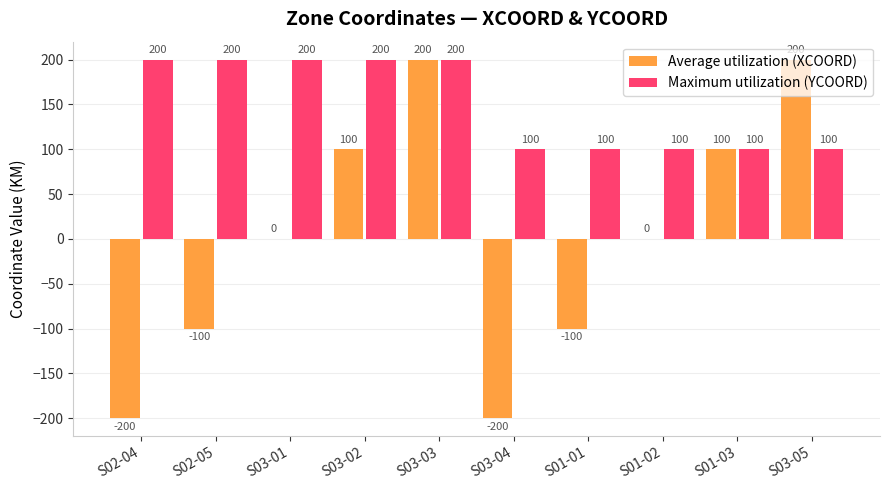

Is the value of Maximum utilization (YCOORD) at S02-04 greater than the value of Average utilization (XCOORD) at S03-02?

Yes